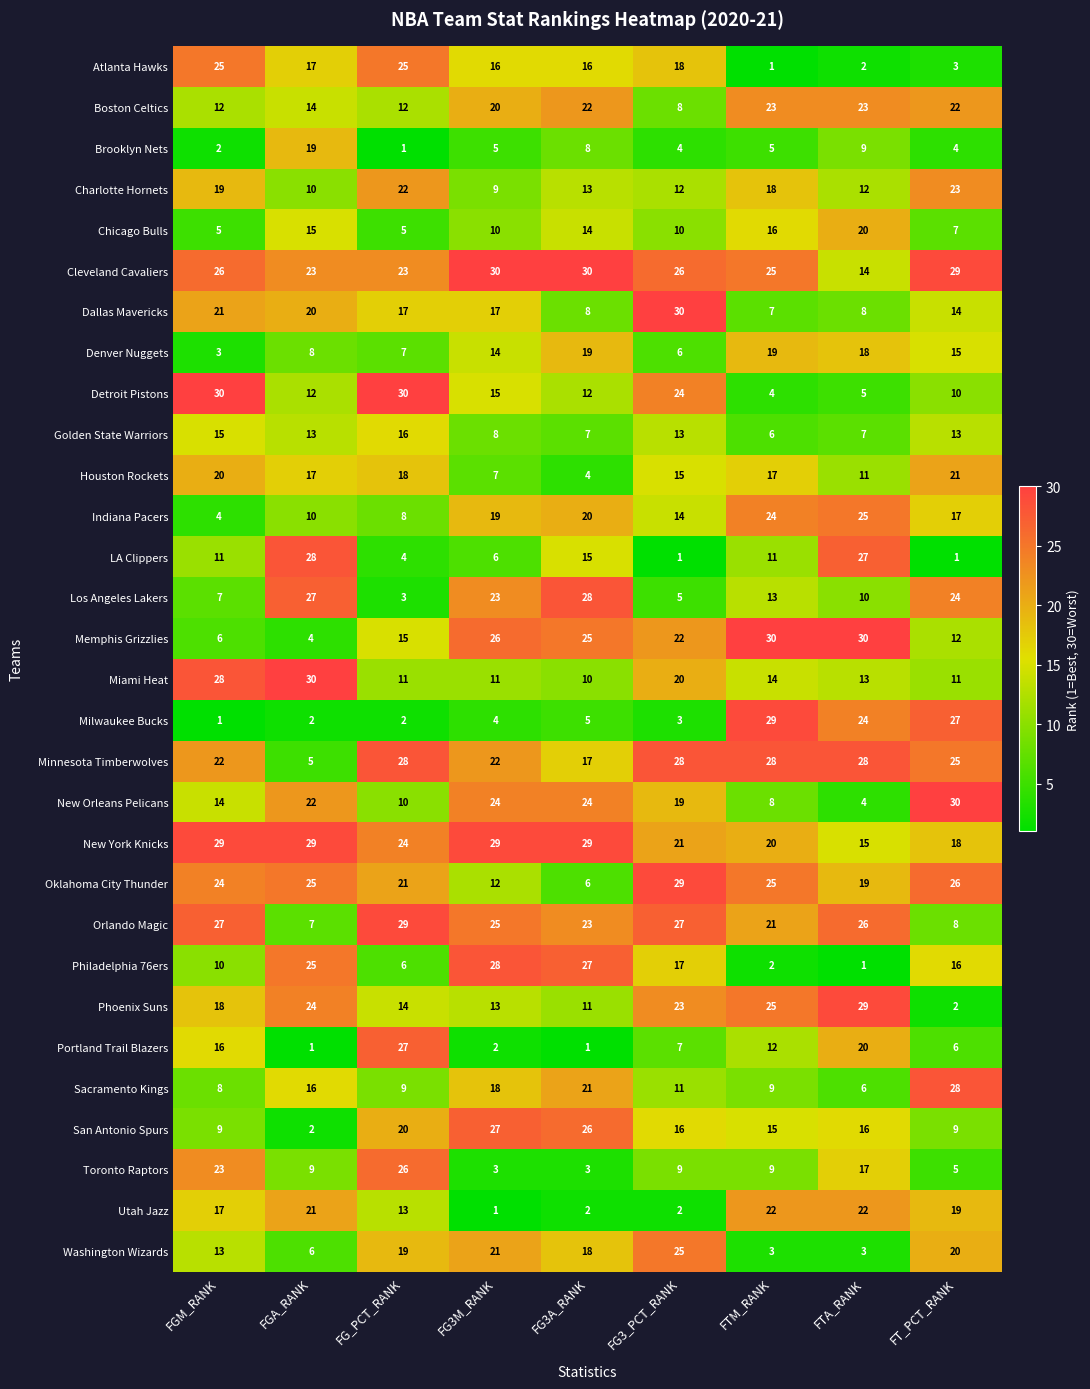

What is the difference between the highest and lowest values at FG3_PCT_RANK?

29